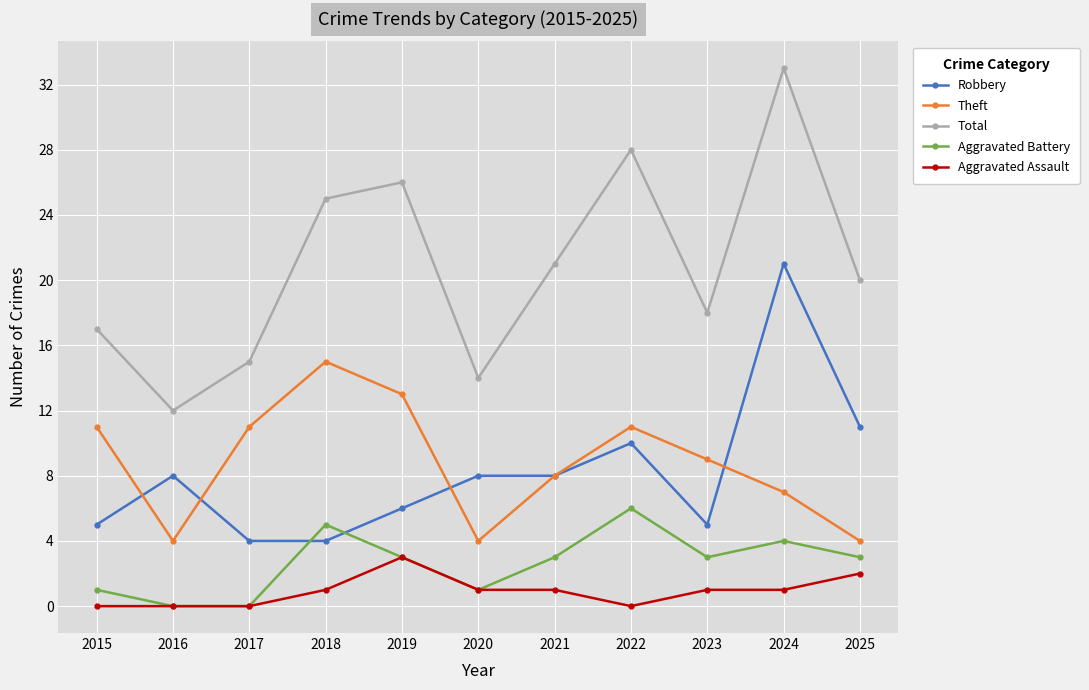

How many data points does each series have?

11